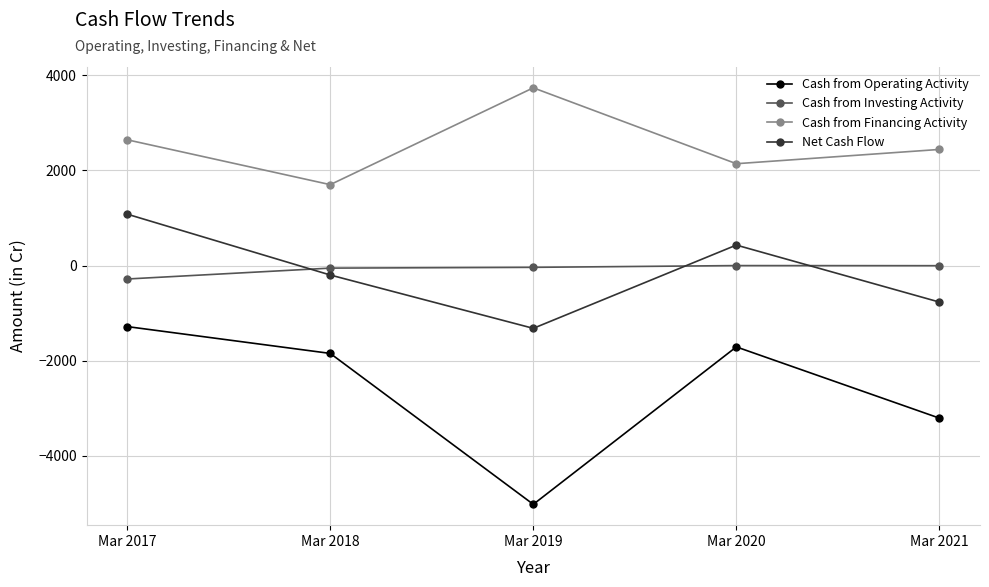

Which series changed the most between Mar 2019 and Mar 2020?

Cash from Operating Activity